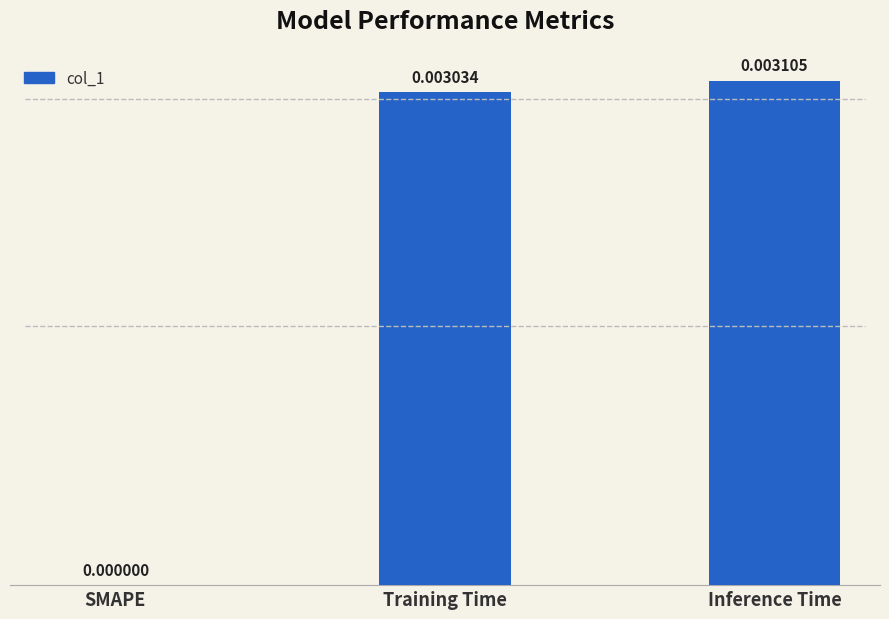

Between SMAPE and Inference Time, which is larger?

Inference Time